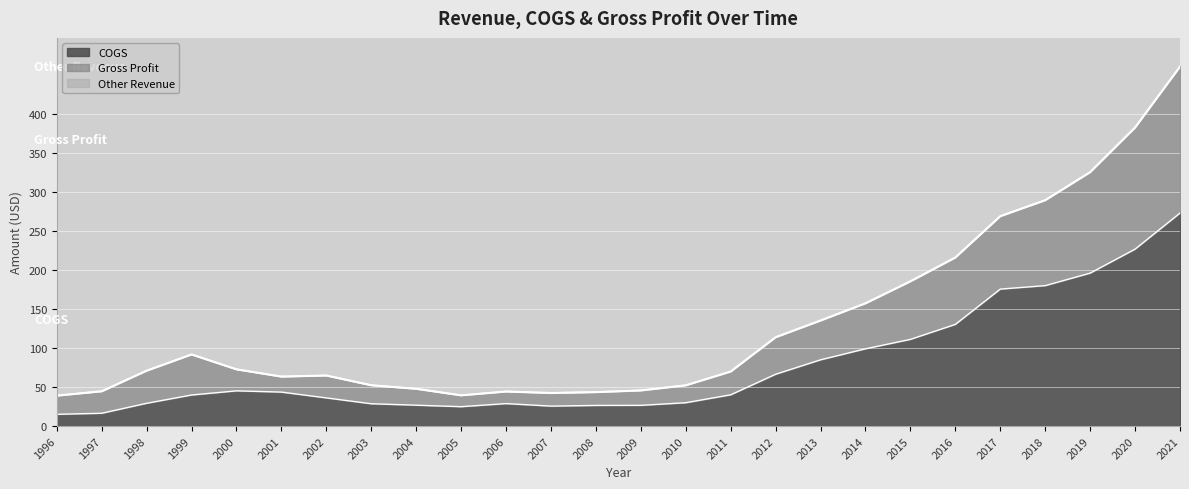

What is the difference between the Revenue line values at 2005 and 2009?

6.3